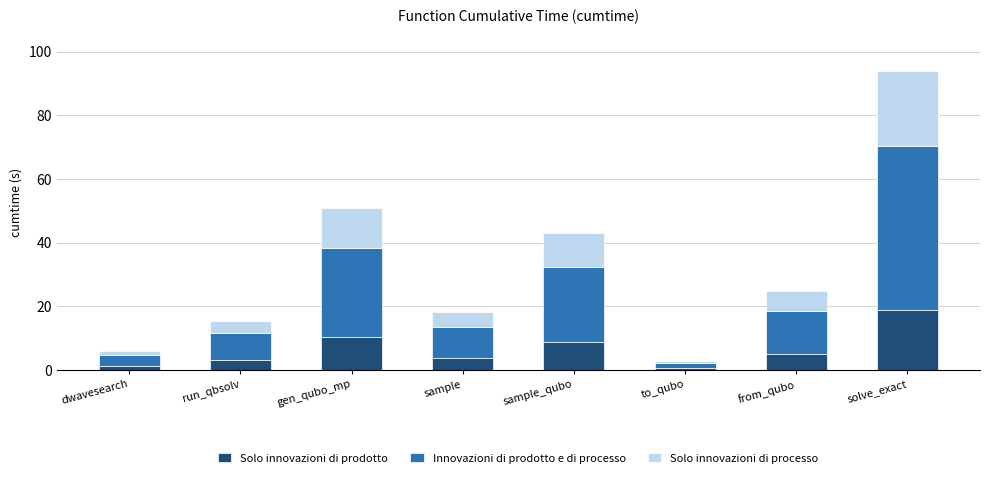

What is the sum of all Solo innovazioni di prodotto values?

50.9